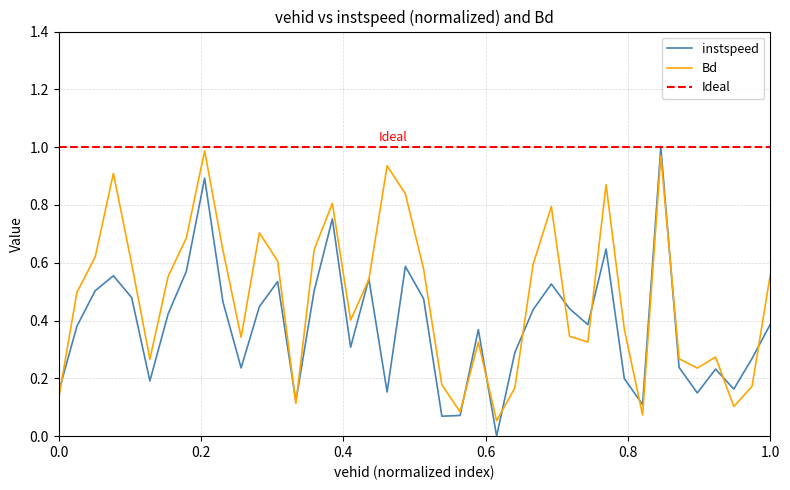

The instspeed series shows 0.9 at 1218.0. True or false?

False